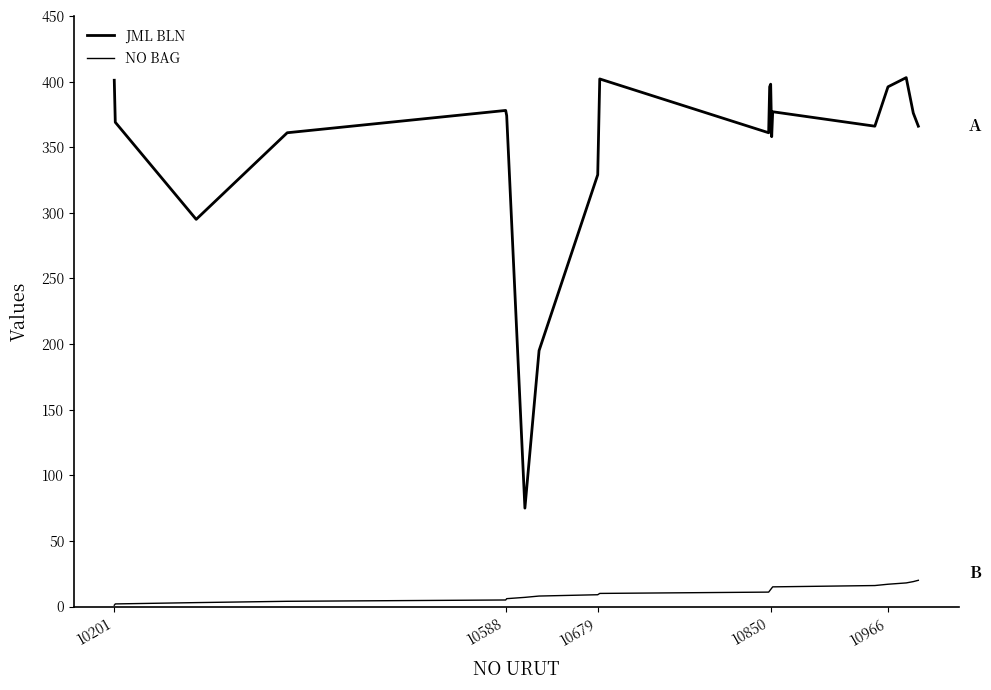

Is this an area chart (filled region under the line)?

No